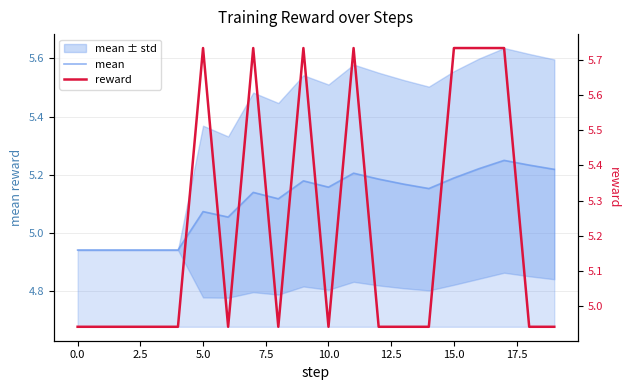

Where does the mean series first go above 5?

5.0